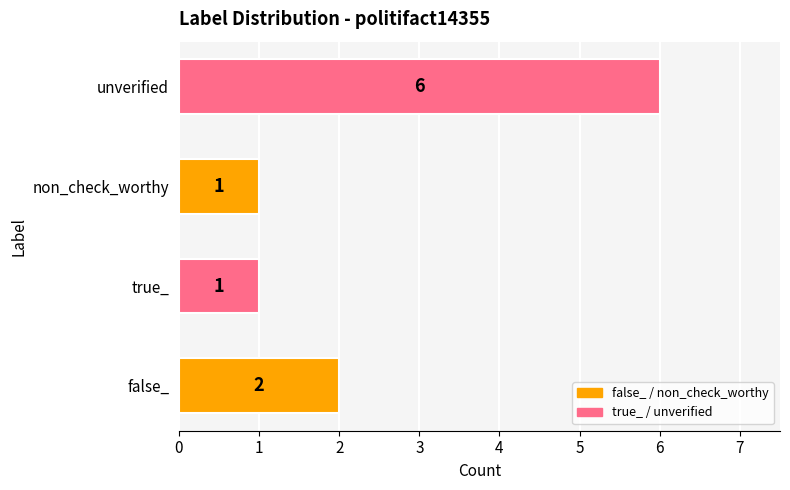

How many categories are shown in the chart?

4